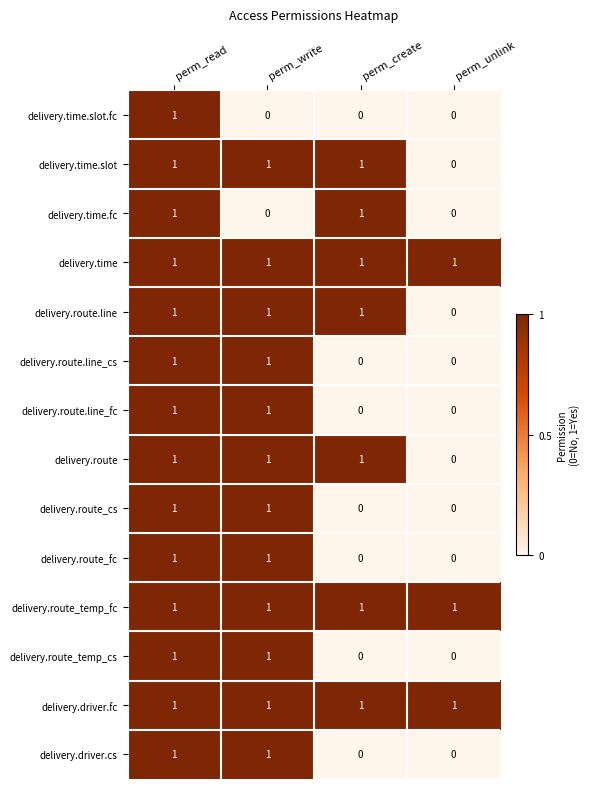

What is the sum of all delivery.time.slot values?

3